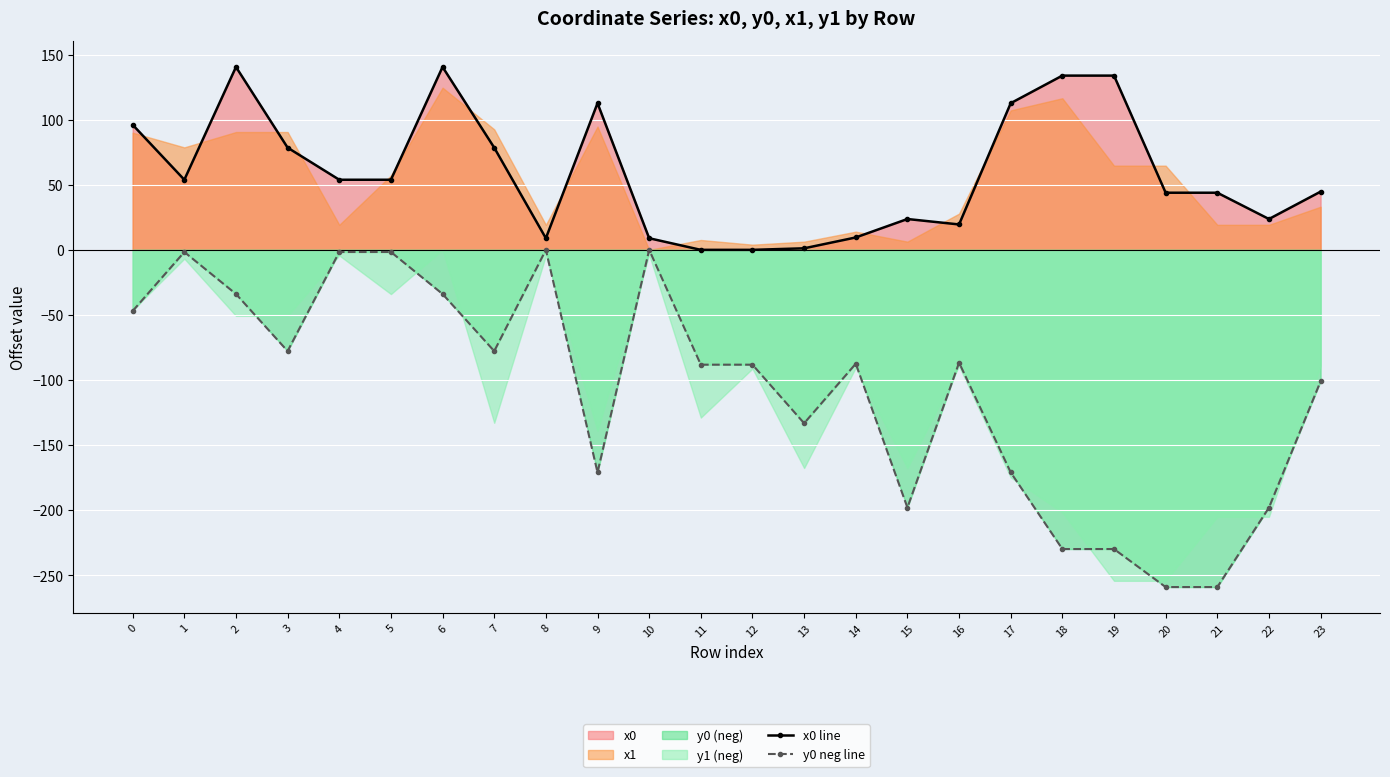

Reading right to left, list all the values displayed in this chart.

x0 line: 44.7	23.7	43.9	43.9	133.8	133.8	112.6	19.5	23.7	9.5	1.2	0.0	0.0	8.9	112.6	8.9	78.5	140.4	53.8	53.8	78.5	140.4	53.8	96.0
y0 neg line: -100.9	-197.9	-259.0	-259.0	-229.8	-229.8	-170.9	-86.6	-197.9	-87.4	-133.2	-88.2	-88.2	-0.0	-170.9	-0.0	-77.8	-33.9	-1.6	-1.6	-77.8	-33.9	-1.6	-46.9